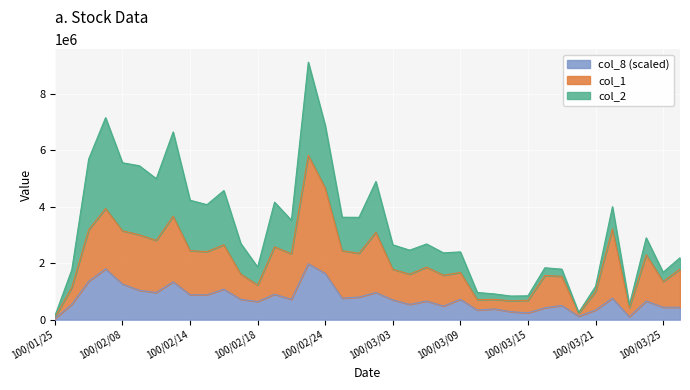

What is the minimum value shown in the chart?

40000